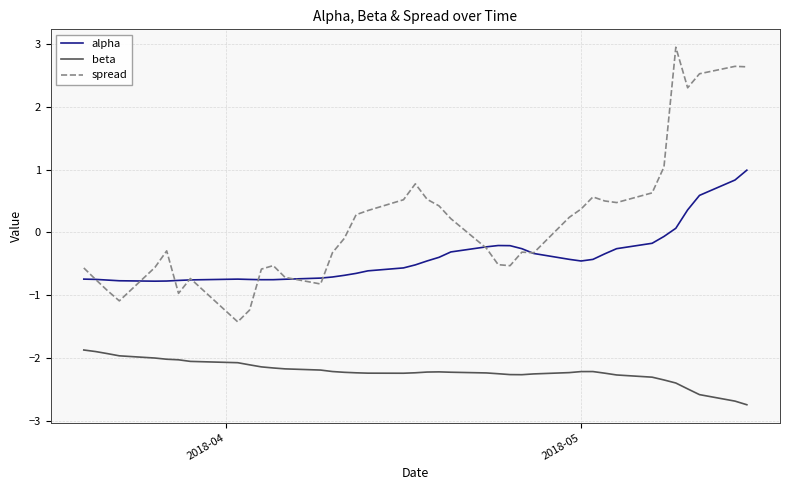

What is the smallest value displayed?

-2.7